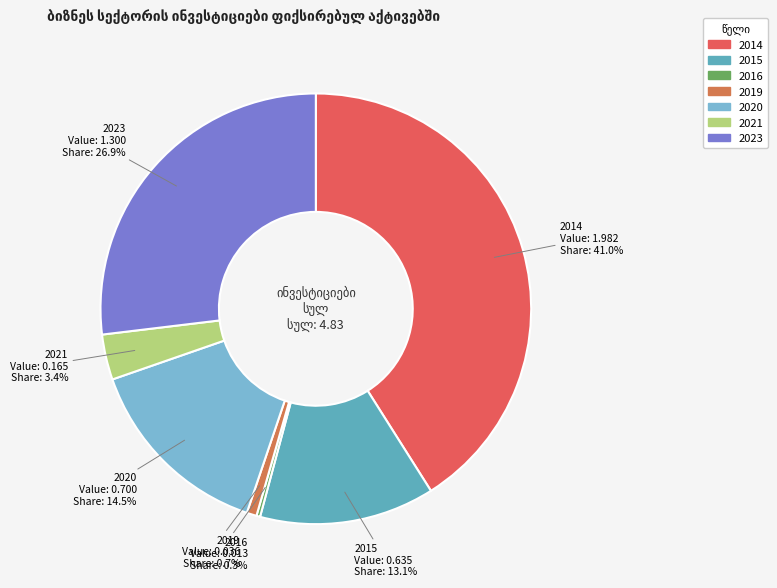

What is the largest slice in the pie chart?

2014